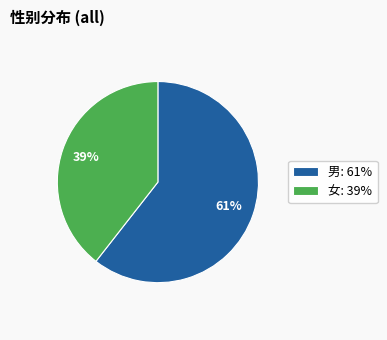

Which has a higher value, 男: 61% or 女: 39%?

男: 61%